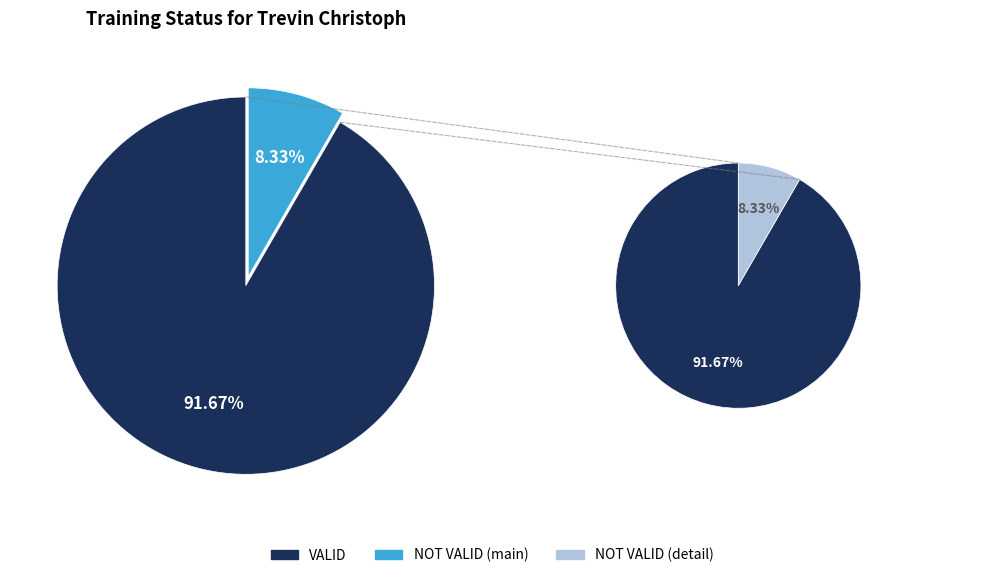

How many slices are in this pie chart?

2